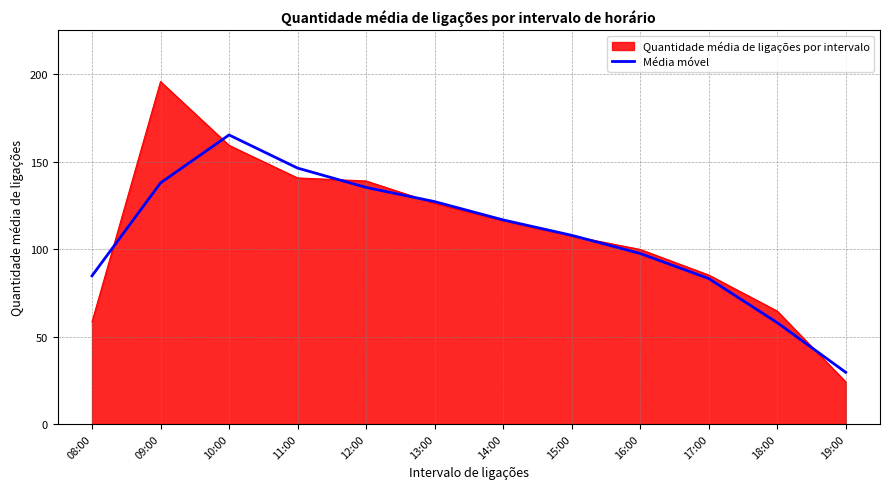

Rank the series at 08:00 from highest to lowest value.

Média móvel, Quantidade média de ligações por intervalo